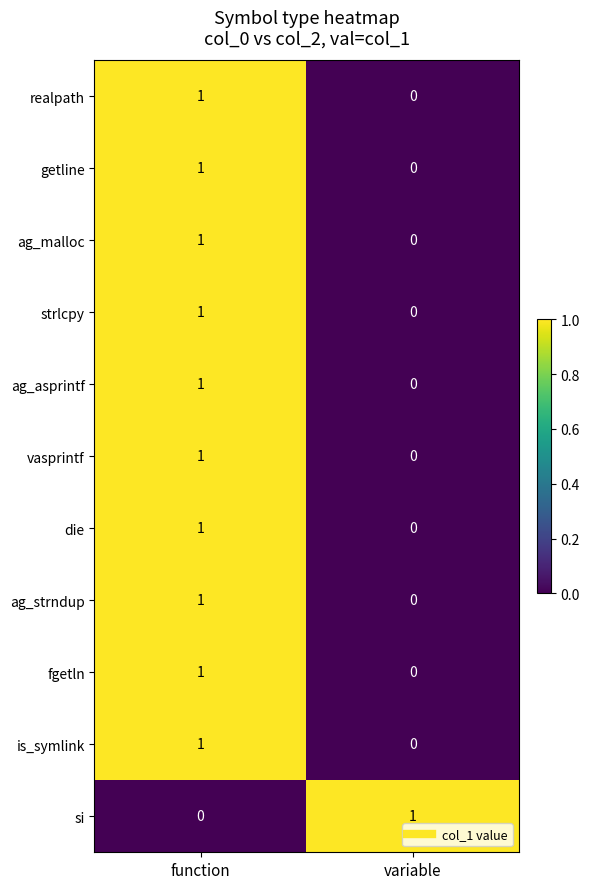

Rank the categories by die value from highest to lowest.

function, variable